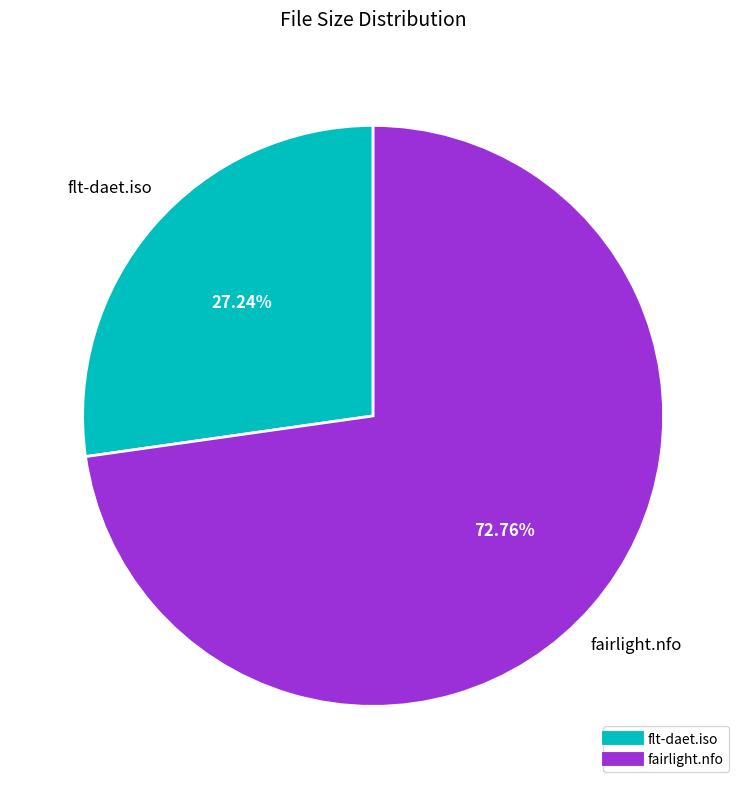

How much of the chart is everything except flt-daet.iso?

72.8%